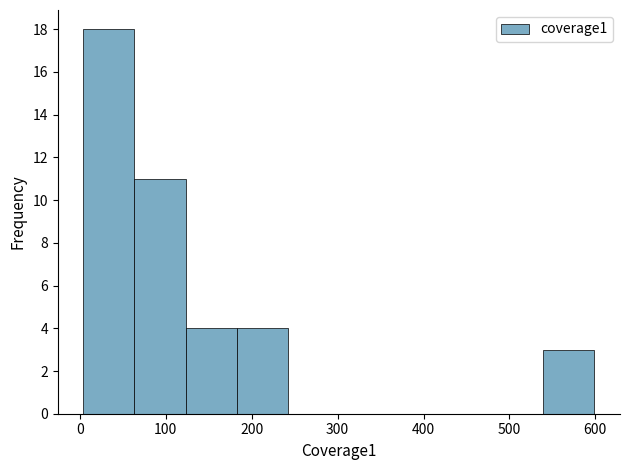

Reading left to right, transcribe this chart: for each bar, give the range it covers on the x-axis and its height. Neither the bar edges nor the heights are printed on the chart, so give them approximately, as read against the axes.

0 to 60: 18
60 to 120: 11
120 to 180: 4
180 to 240: 4
240 to 300: 0
300 to 360: 0
360 to 420: 0
420 to 480: 0
480 to 540: 0
540 to 600: 3